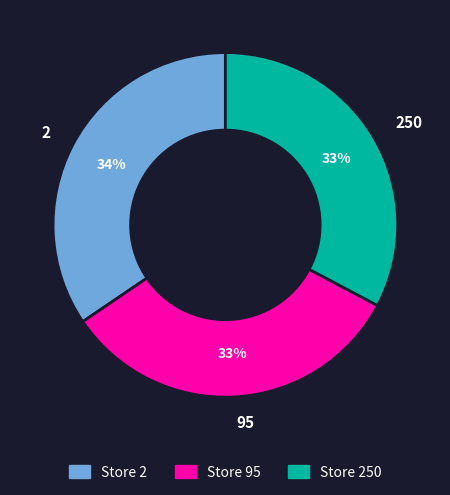

True or false: 95 accounts for 38% of the total.

False